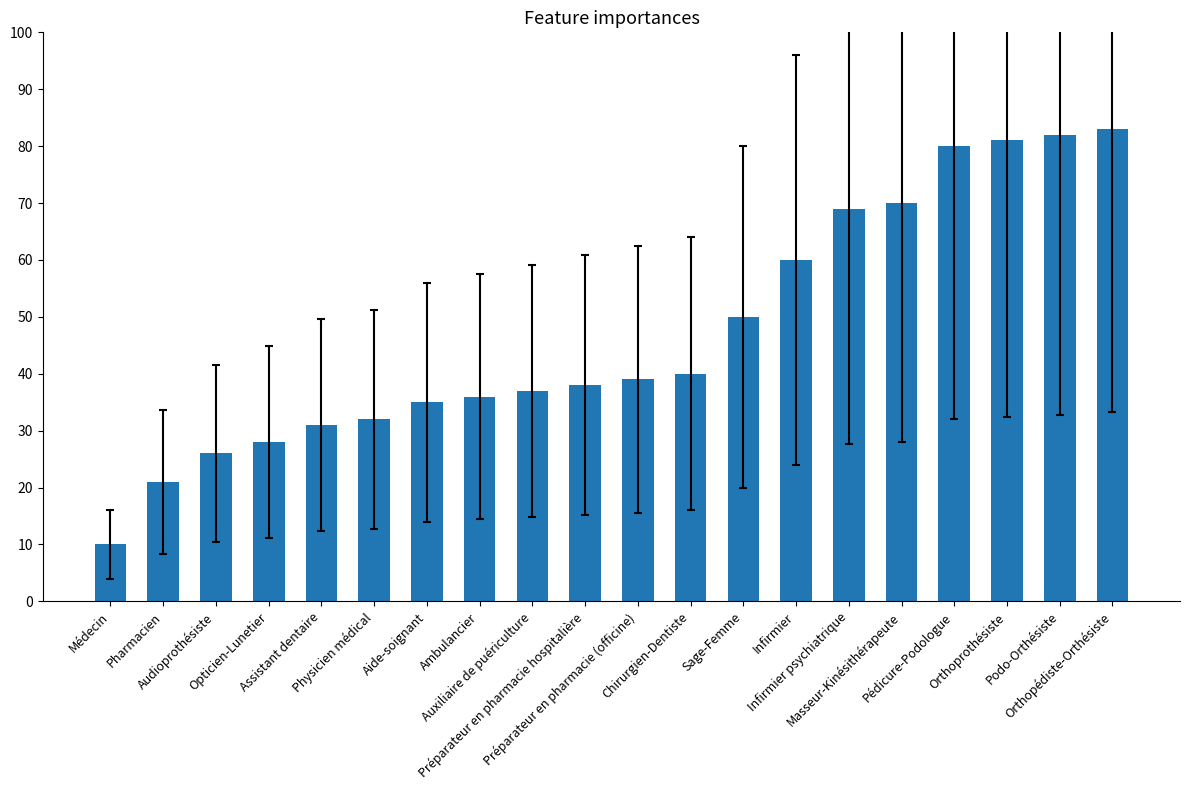

What is the greatest value displayed?

83